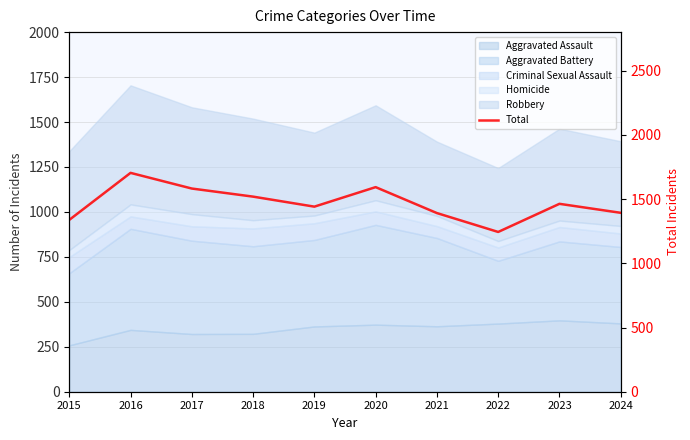

At which category does the data reach its first local valley?

2019